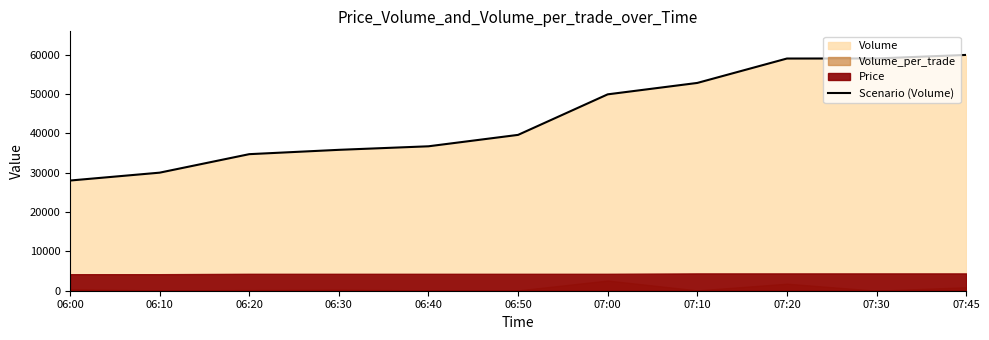

What is the average value?

44131